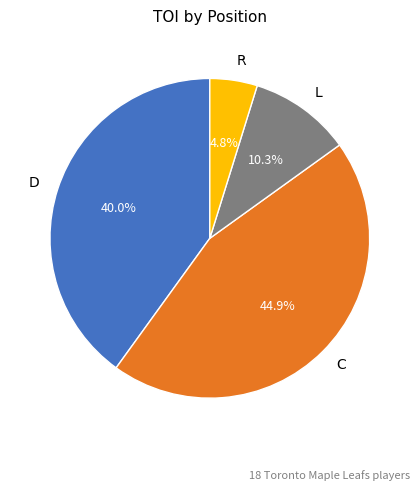

Rank the categories by value from highest to lowest.

C, D, L, R